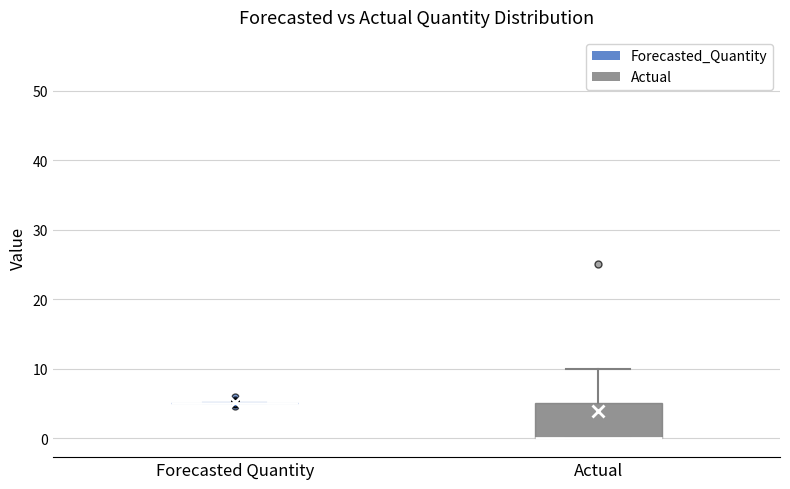

Reading left to right, read every box against the y-axis: the position of its median line, the range the box covers, and the ends of its whiskers. The values are not printed on the chart, so give them approximately, as read against the axis.

Forecasted Quantity: box collapsed to a line at 5, whiskers 5 to 5
Actual: median 0 (drawn on the box's lower edge), box 0 to 5, whiskers 0 to 10